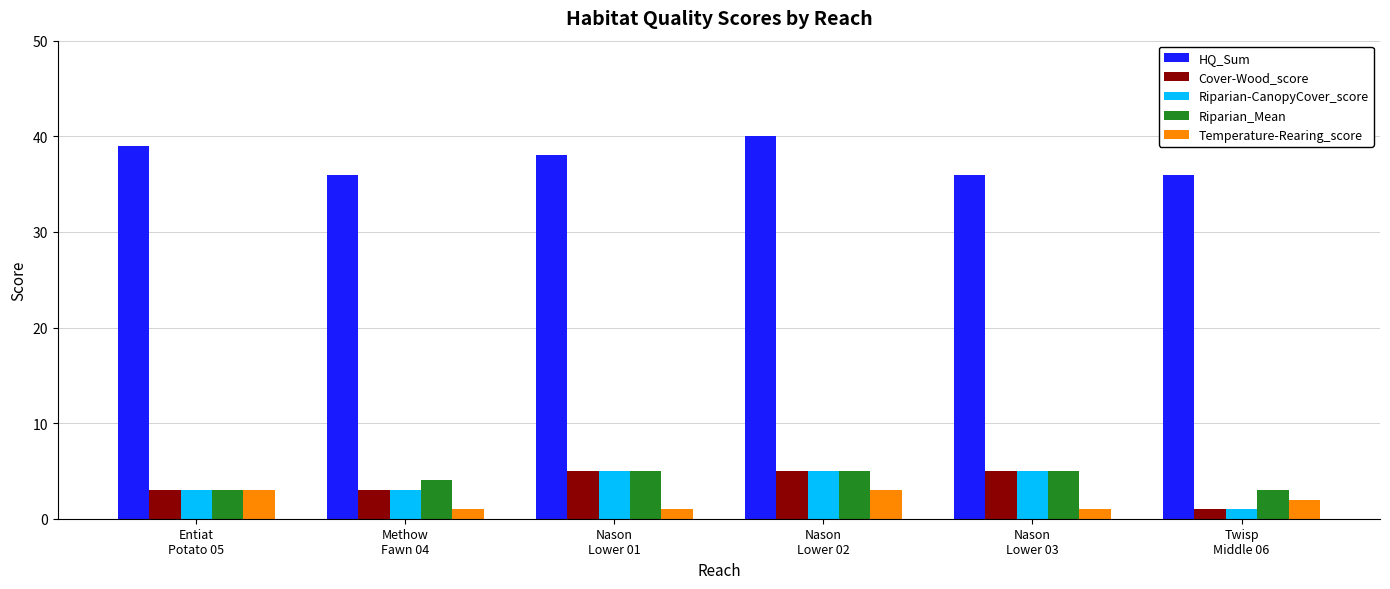

Is it true that Riparian-CanopyCover_score equals 2 at Nason
Lower 03?

False